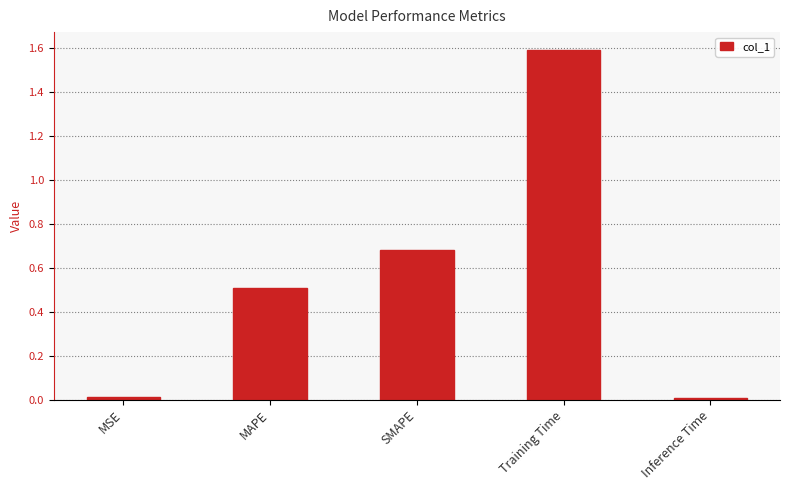

What is the maximum value shown in the chart?

1.6